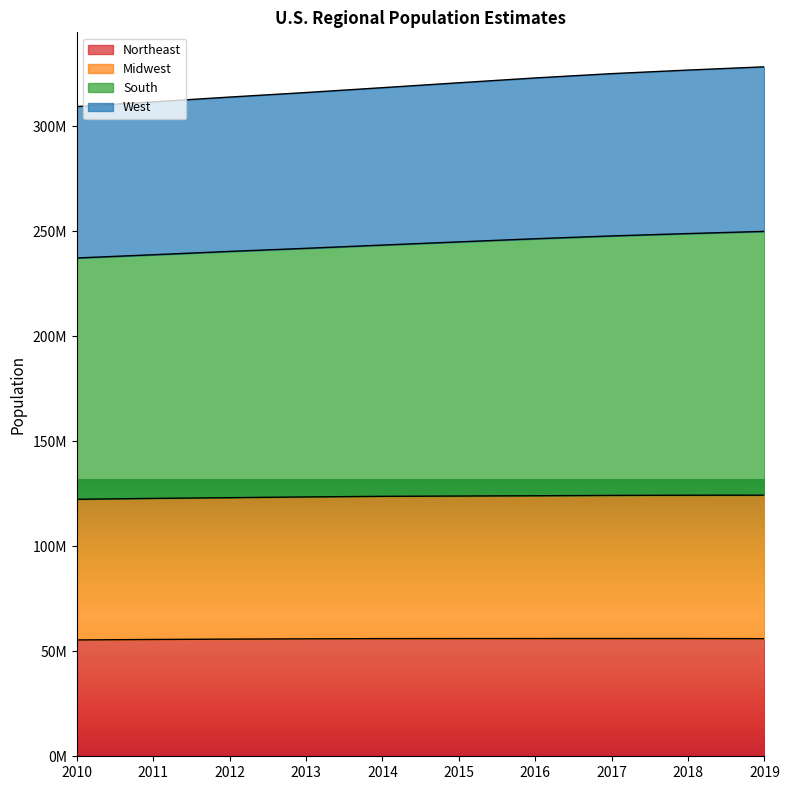

Which series changed the most between 2012 and 2014?

South